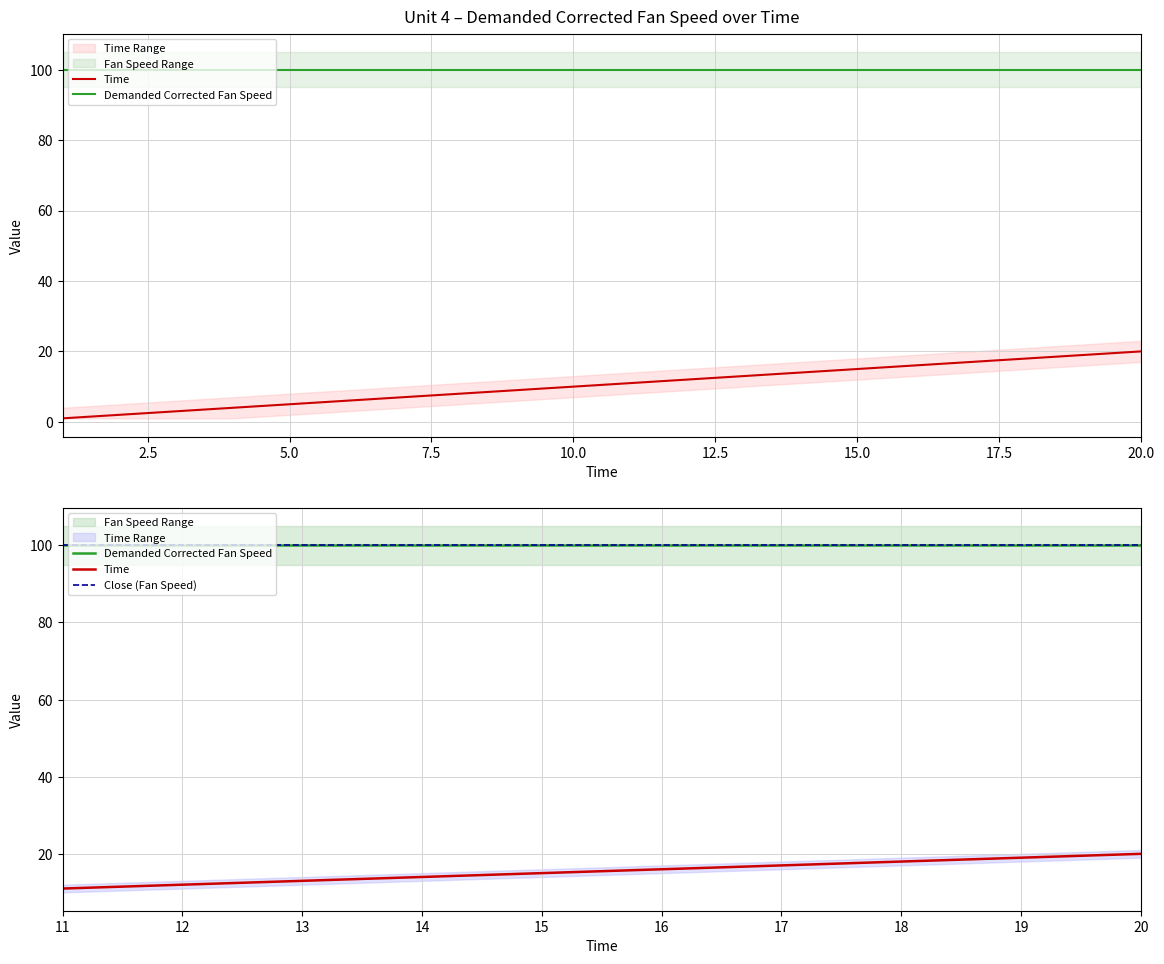

True or false: Close (Fan Speed) and Demanded Corrected Fan Speed intersect in this chart.

False